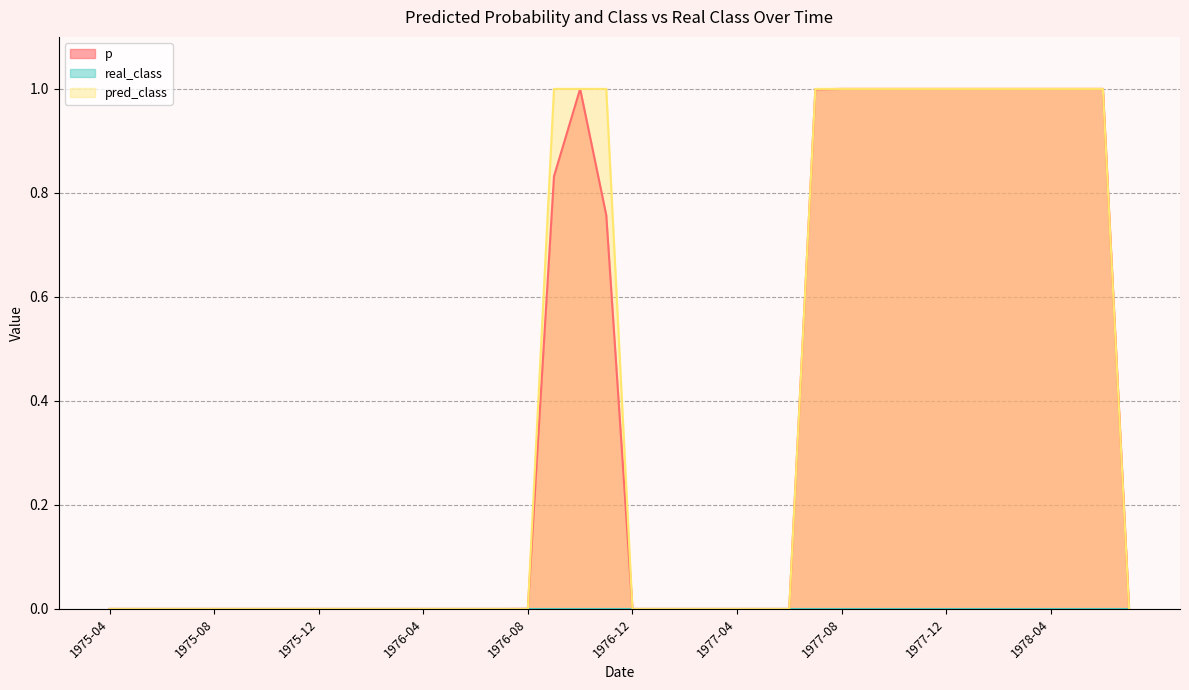

What is the greatest value displayed?

1.0